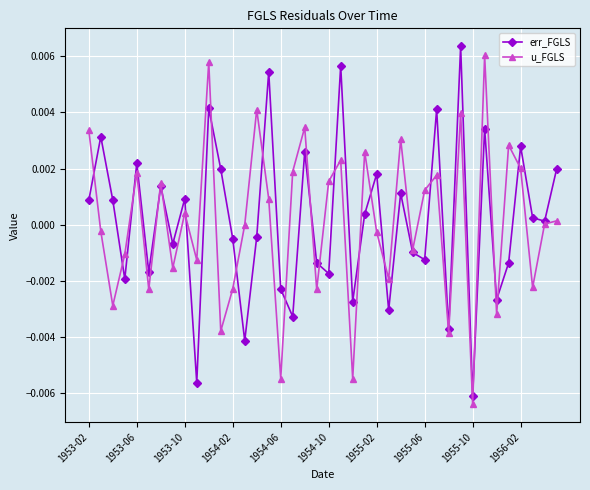

How many interior local valleys does the u_FGLS series have?

14